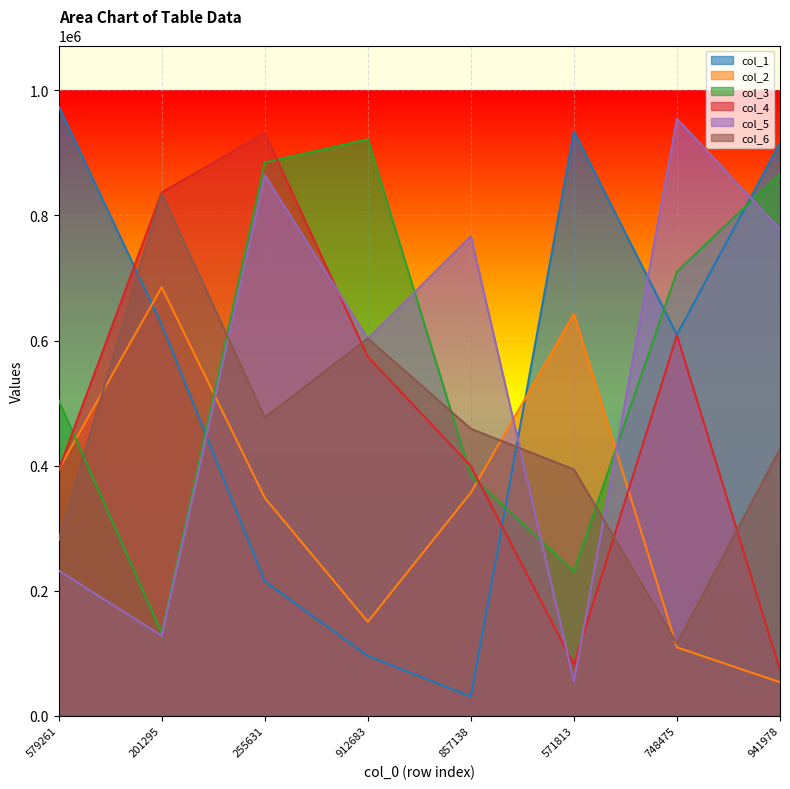

What is the average value of the col_6 series?

448818